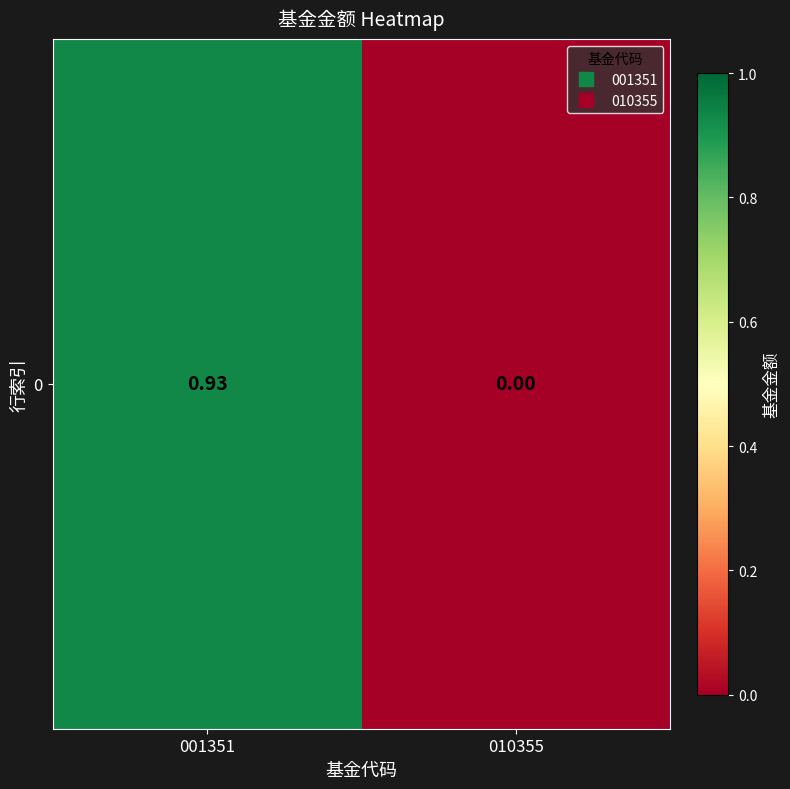

The value at 001351 is 1.4. True or false?

False